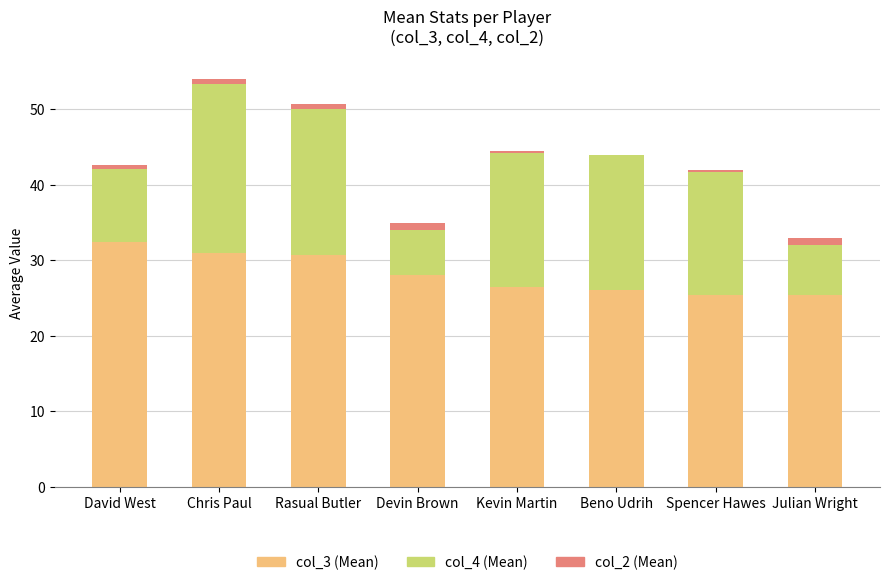

What is the difference between the second highest and minimum values in the col_4 (Mean) series?

13.3